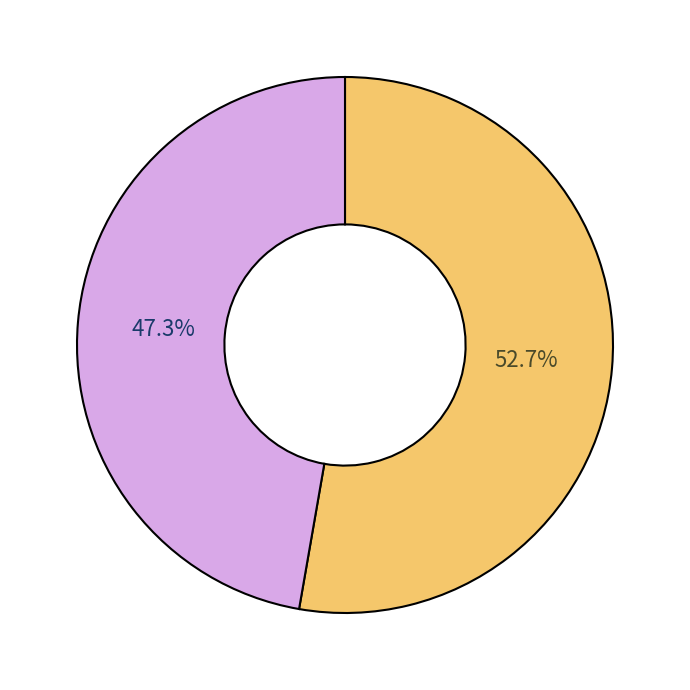

Does any single category account for the majority?

Yes